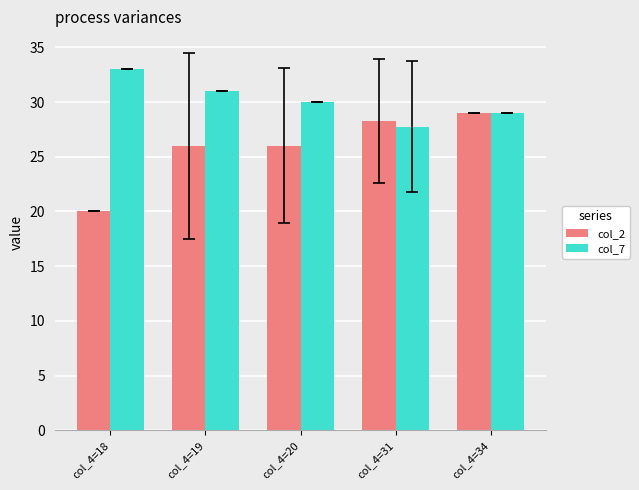

At which category does the chart reach its minimum across all series?

col_4=18